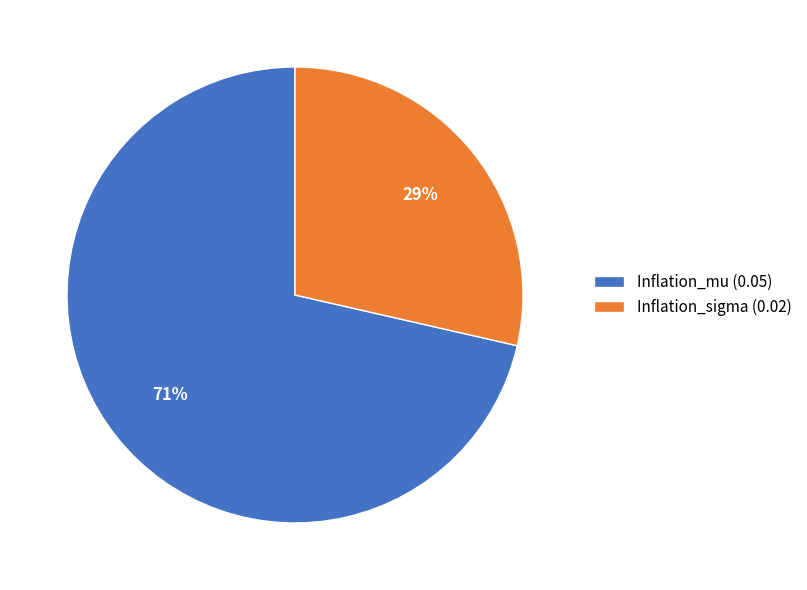

To the nearest percent, what is the average slice percentage?

50%